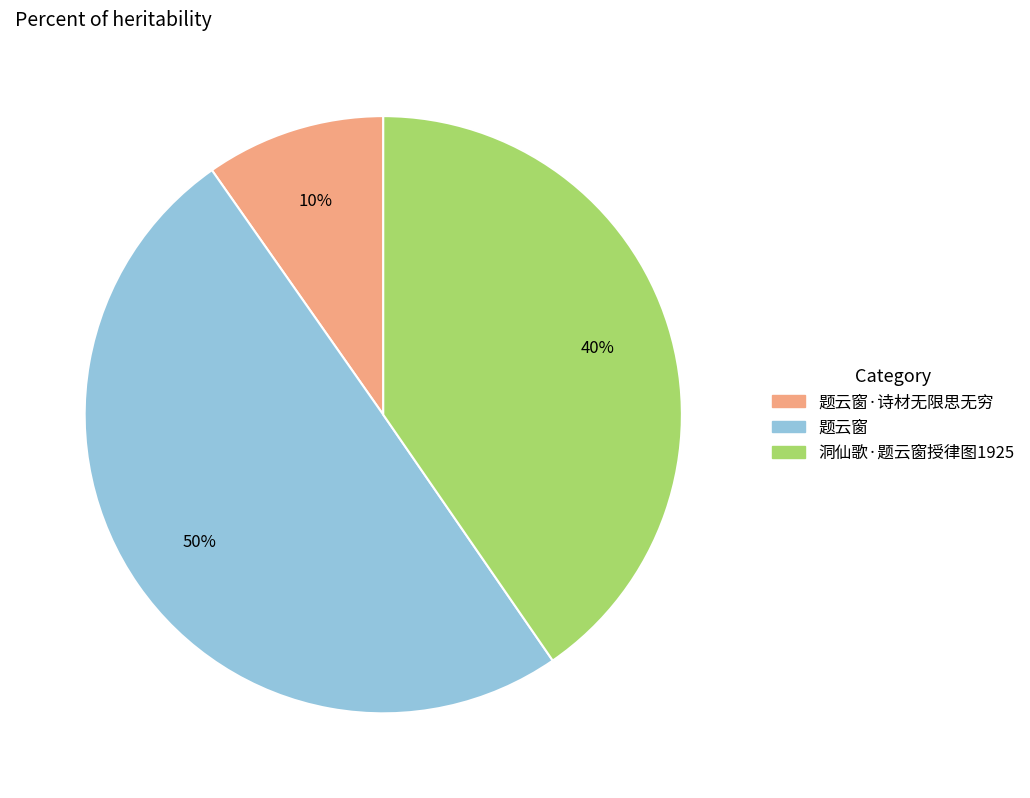

How many segments does this pie chart have?

3